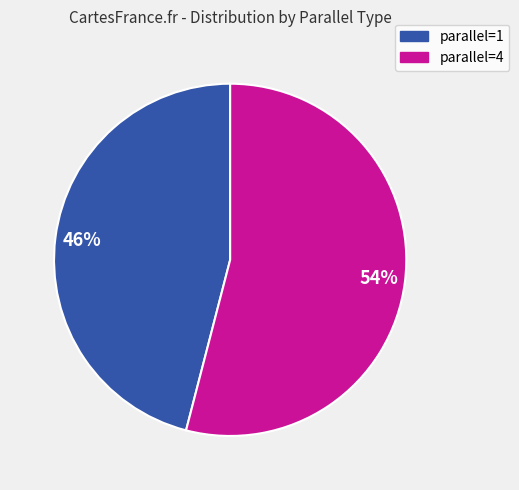

Does any single category account for the majority?

Yes